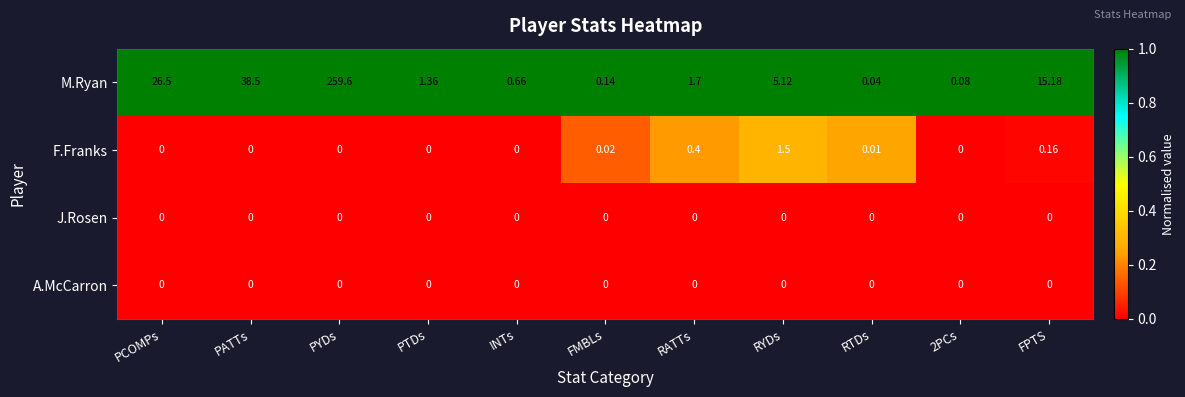

At how many categories does at least one series exceed 0?

11